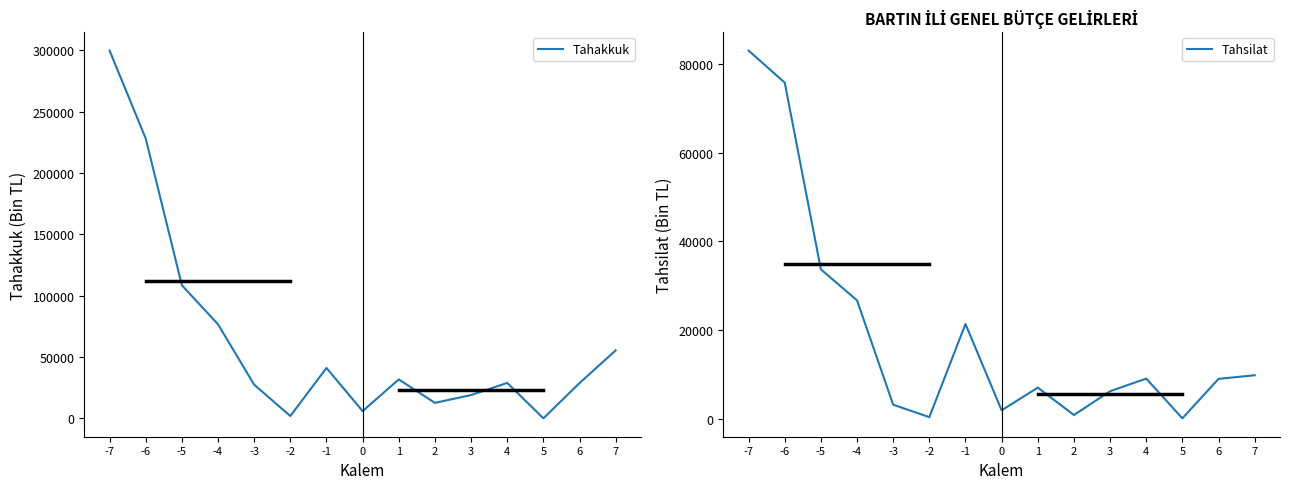

Does the chart display data point markers on the line(s)?

No